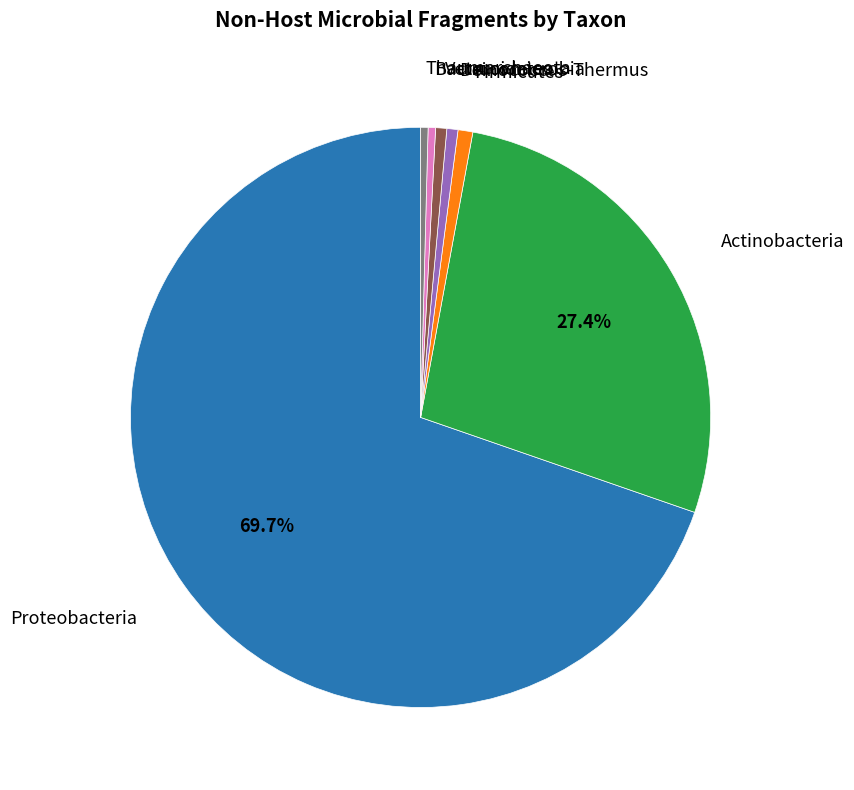

How many slices are in this pie chart?

7